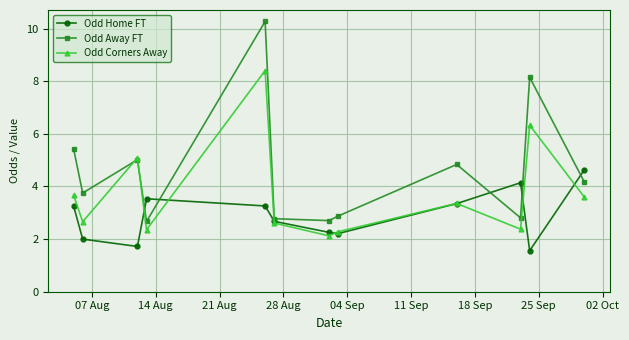

At how many categories does at least one series exceed 7?

2